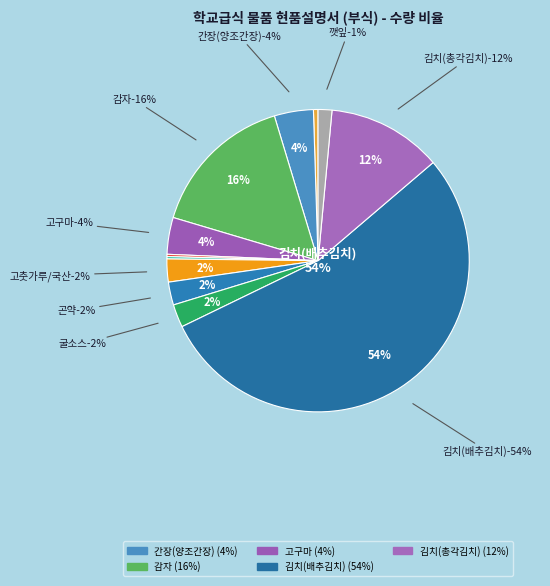

Count the number of slices in the pie.

12